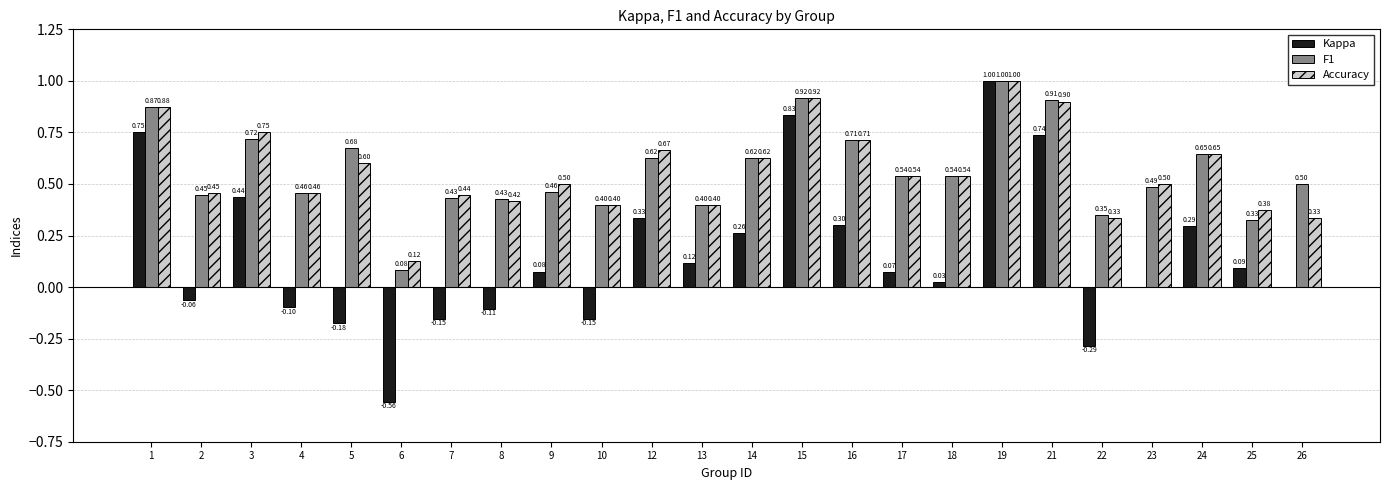

Is the value of F1 at 3 greater than the value of Kappa at 8?

Yes